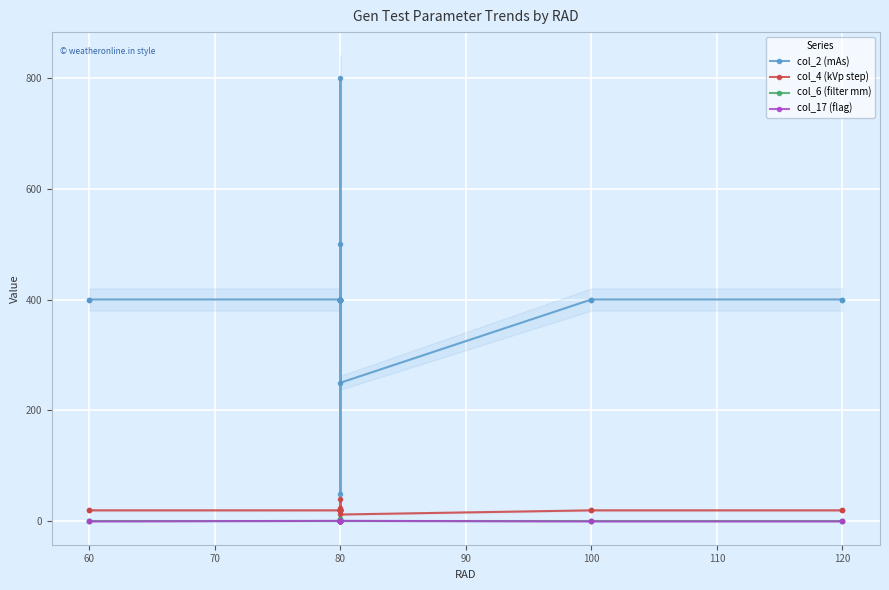

True or false: col_17 (flag) and col_6 (filter mm) intersect in this chart.

True